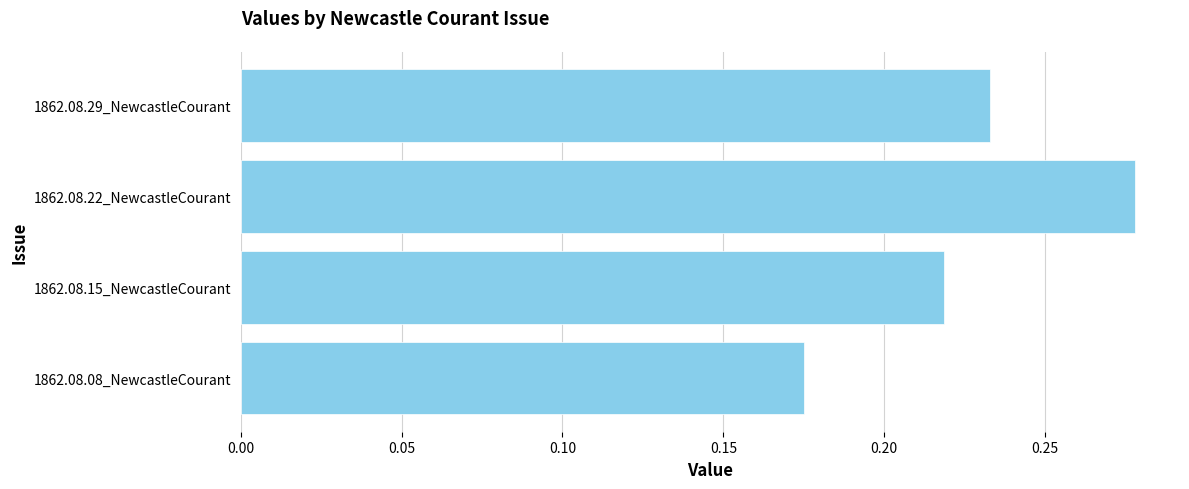

Which label corresponds to the smallest value in the chart?

1862.08.08_NewcastleCourant